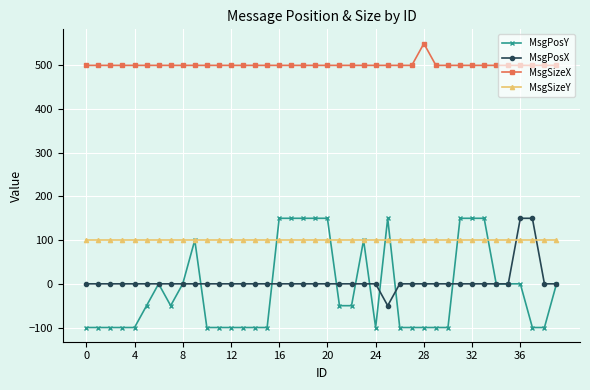

At how many categories does at least one series exceed 4?

40